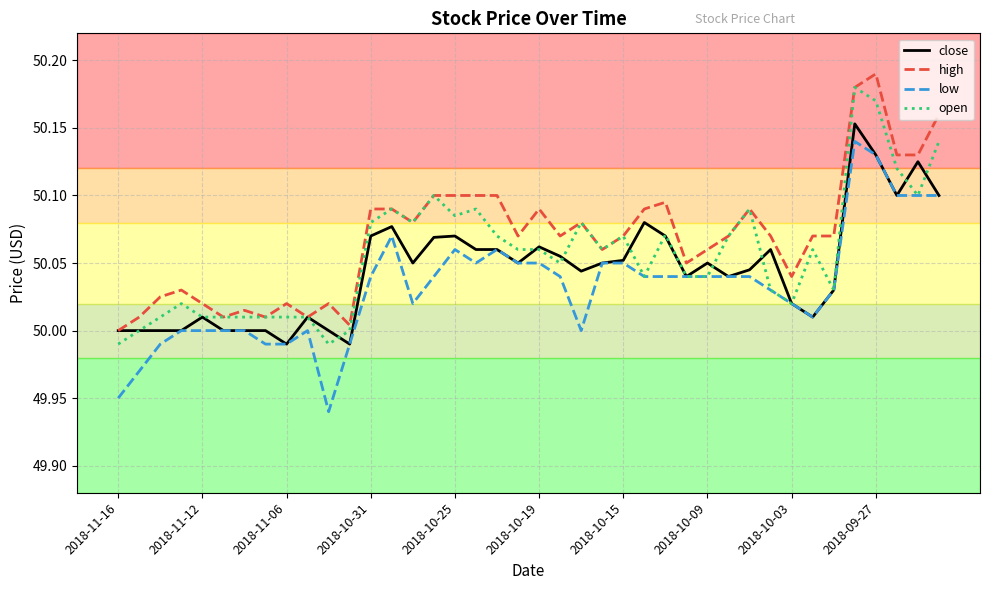

List the series in order of their overall mean, lowest first.

low, close, open, high